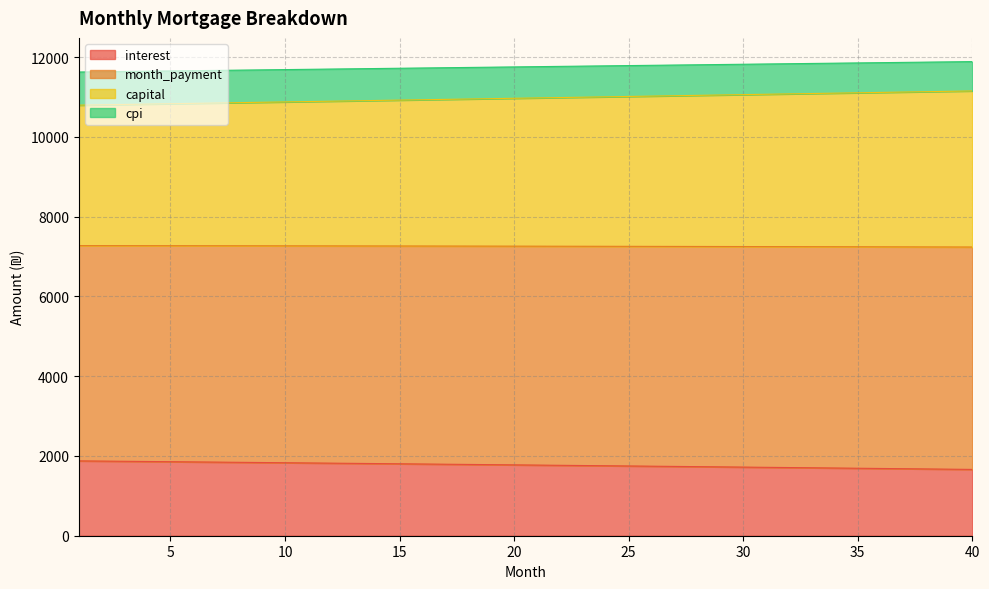

What is the smallest value displayed?

1662.8